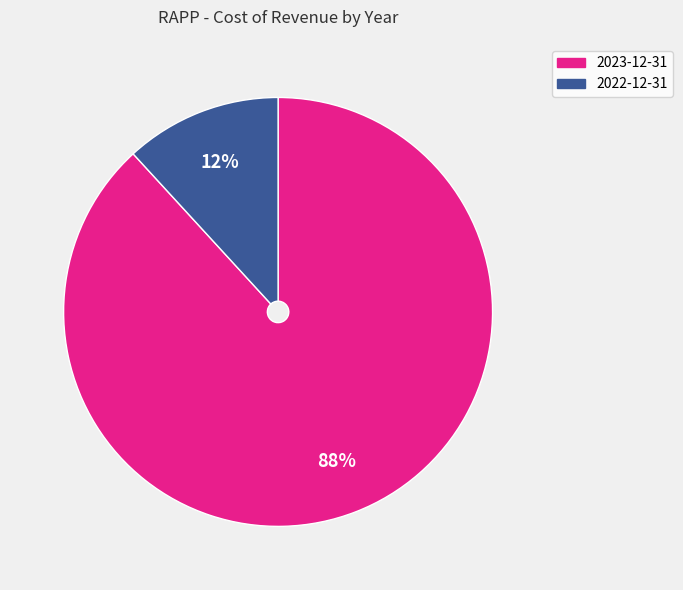

Combined, do 2023-12-31 and 2022-12-31 account for over 50%?

Yes